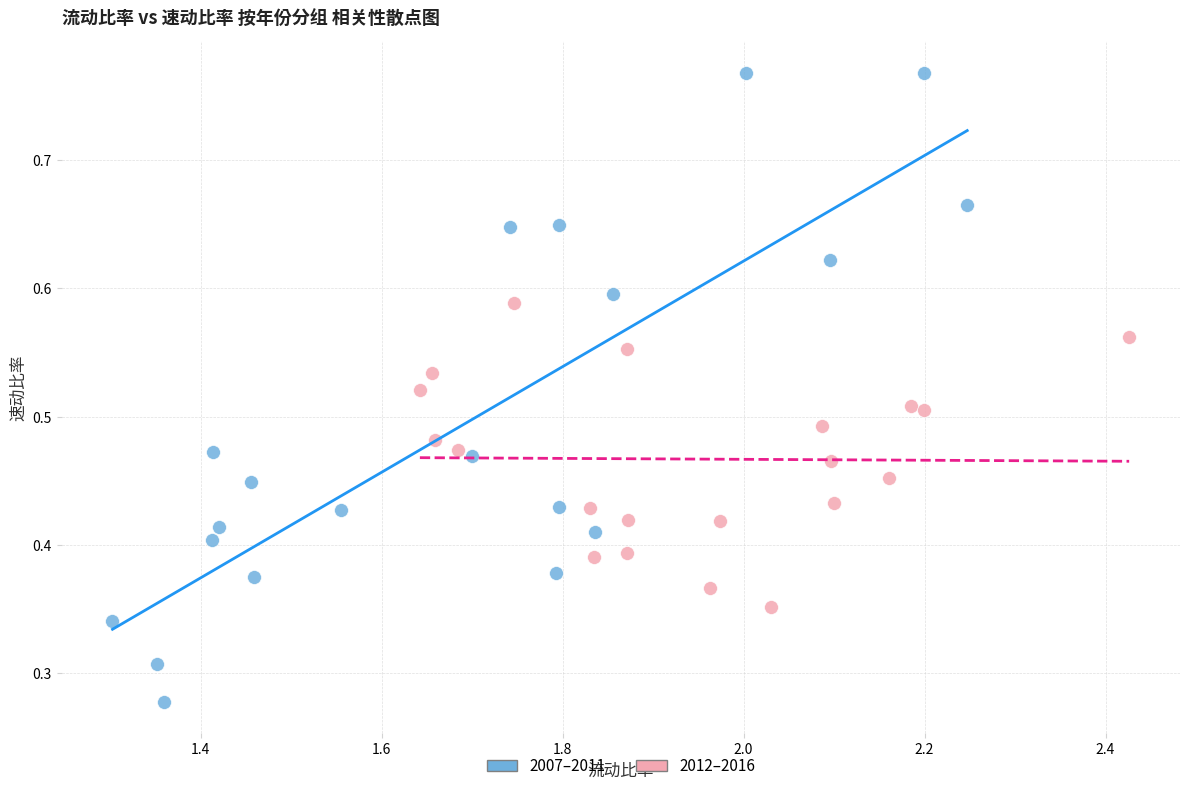

Which series contains the lowest Y value?

2007–2011